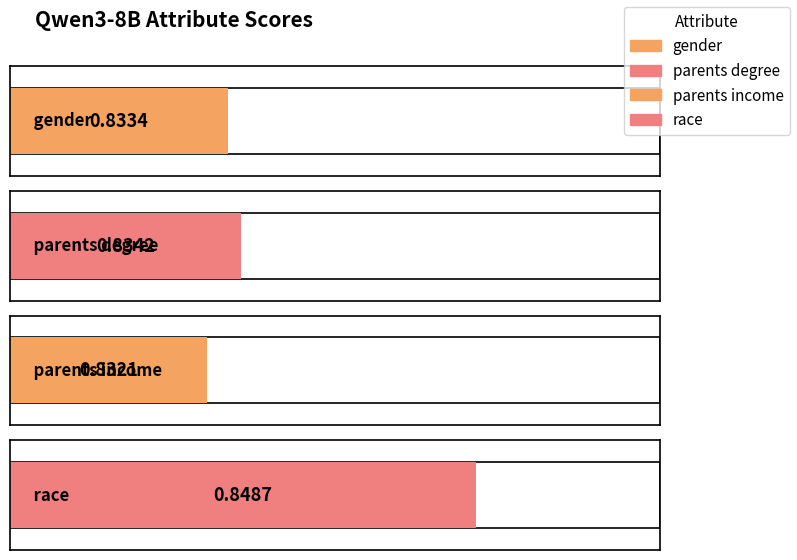

List the labels in order of value, smallest first.

parents income, gender, parents degree, race